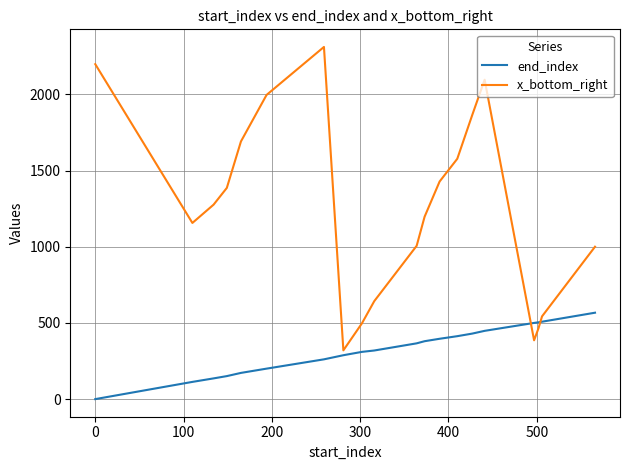

At how many categories does at least one series exceed 1566?

7